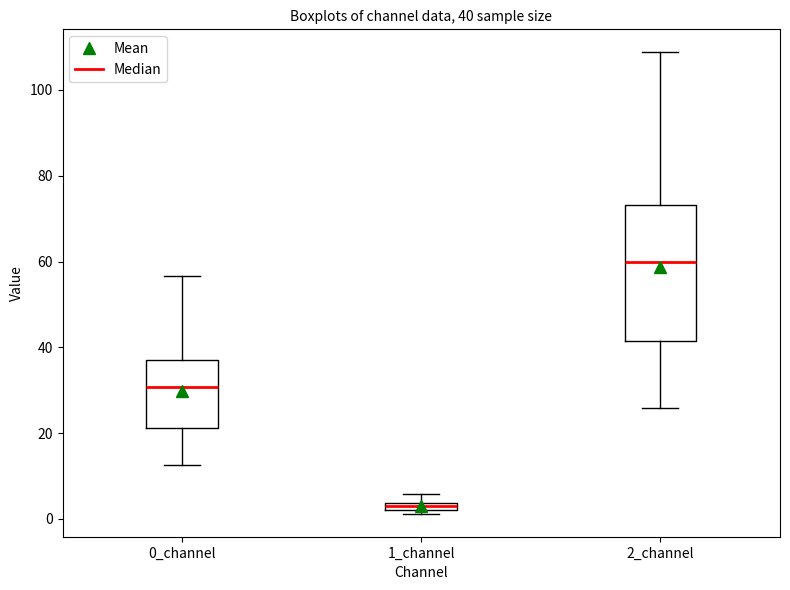

Comparing the boxes themselves (not the whiskers), which one is the tallest?

2_channel